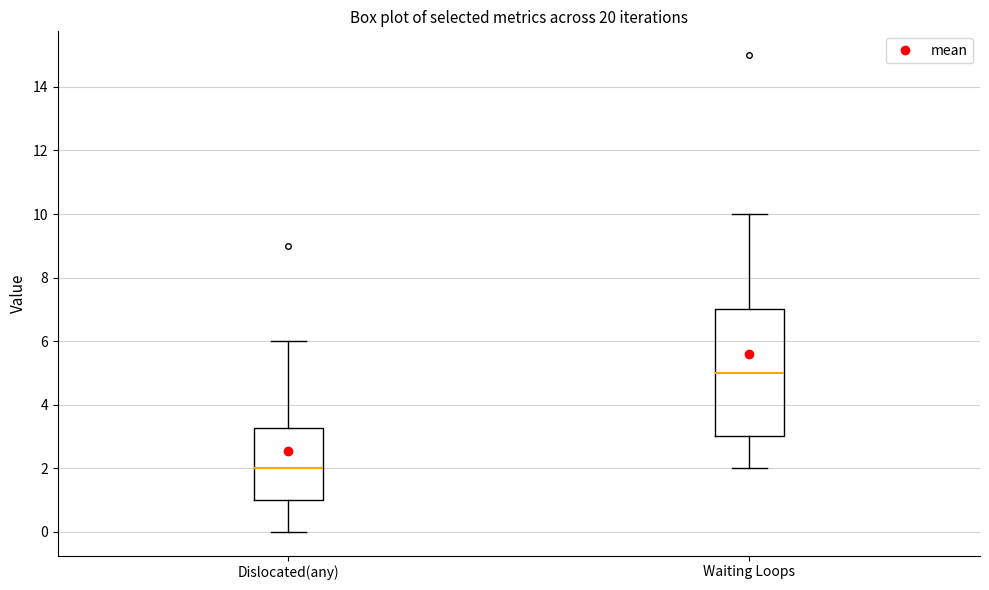

Which box has the highest median line?

Waiting Loops